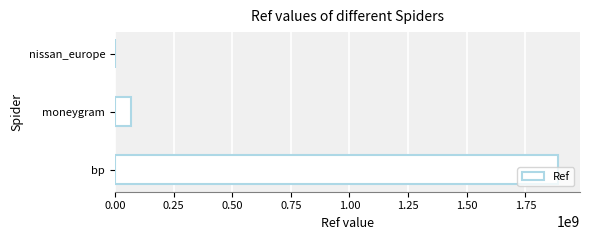

At which label is the value closest to 944329407?

moneygram